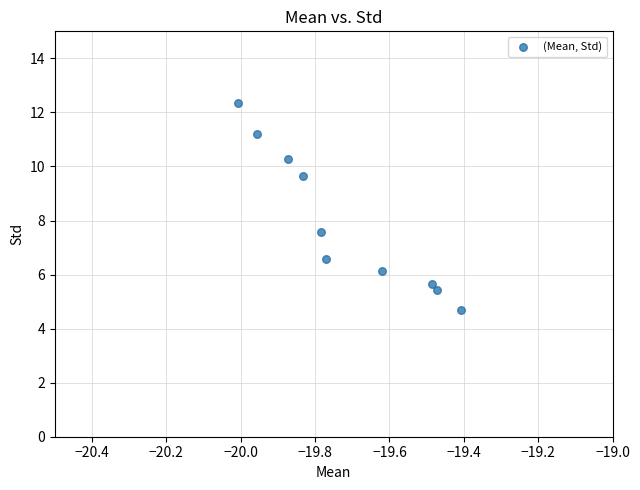

What is the average Y value?

8.0